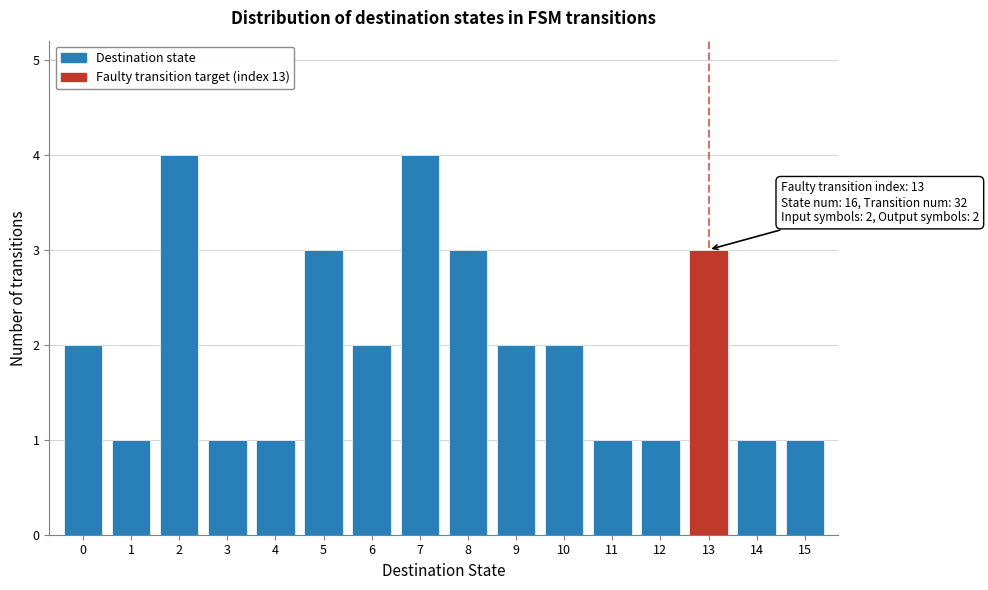

Reading left to right, what are all the values shown in this chart?

2	1	4	1	1	3	2	4	3	2	2	1	1	3	1	1